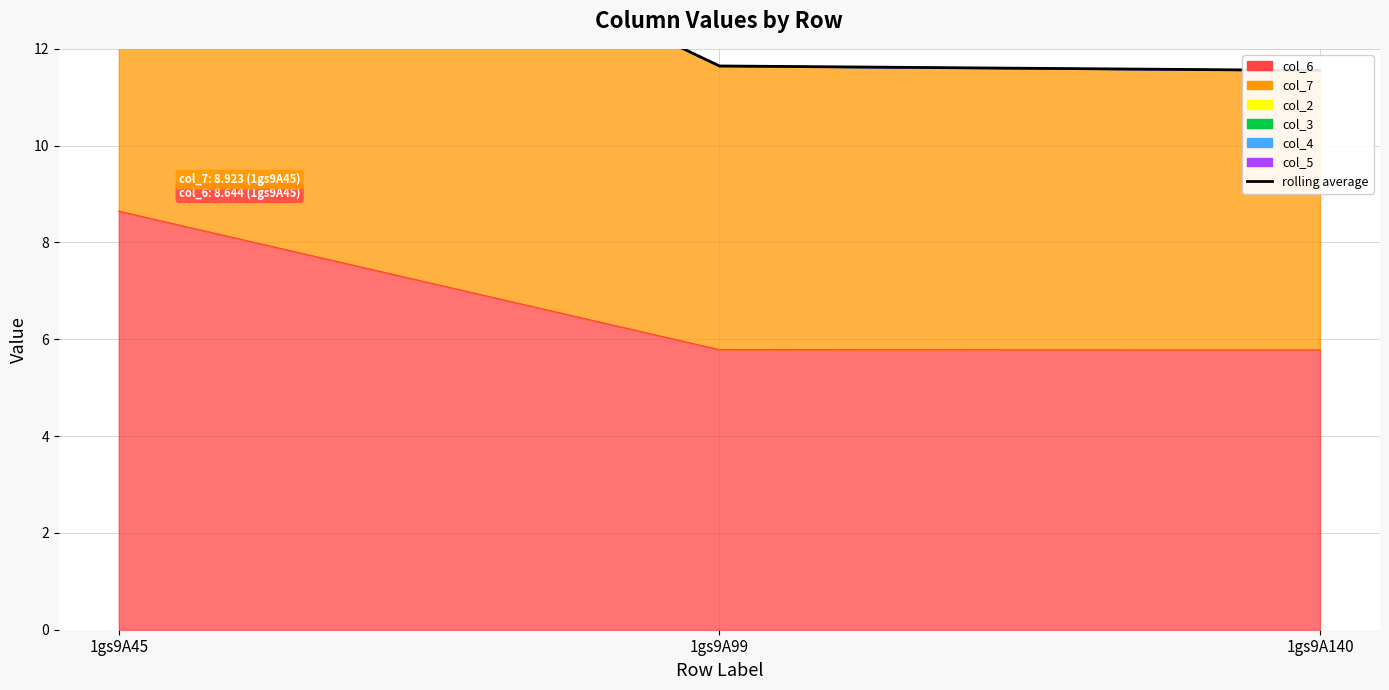

Does the chart display data point markers on the line(s)?

No